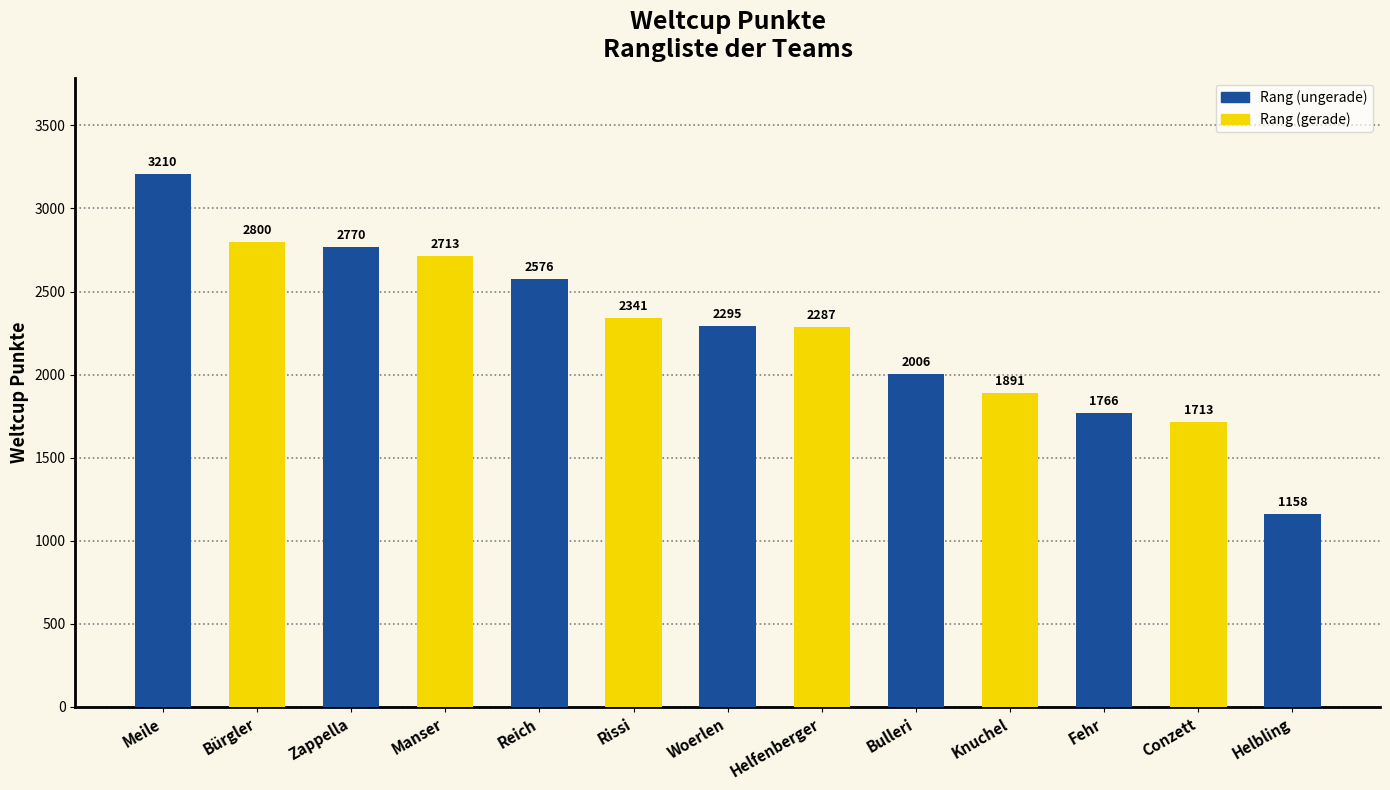

List the labels in order of value, smallest first.

Helbling, Conzett, Fehr, Knuchel, Bulleri, Helfenberger, Woerlen, Rissi, Reich, Manser, Zappella, Bürgler, Meile